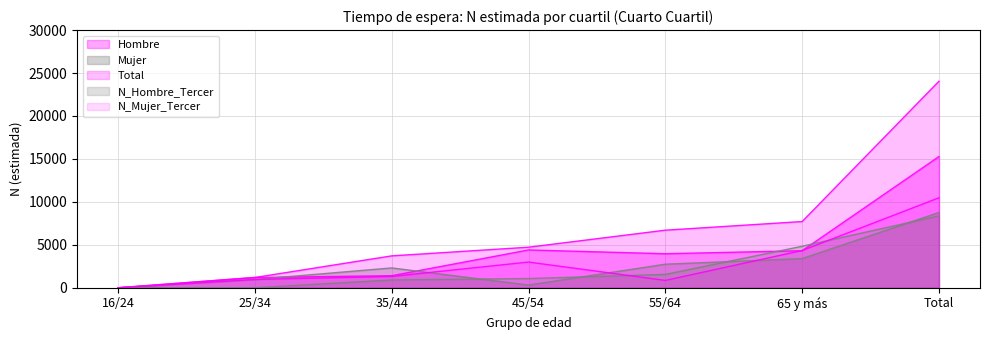

At which label does Total reach its minimum?

16/24